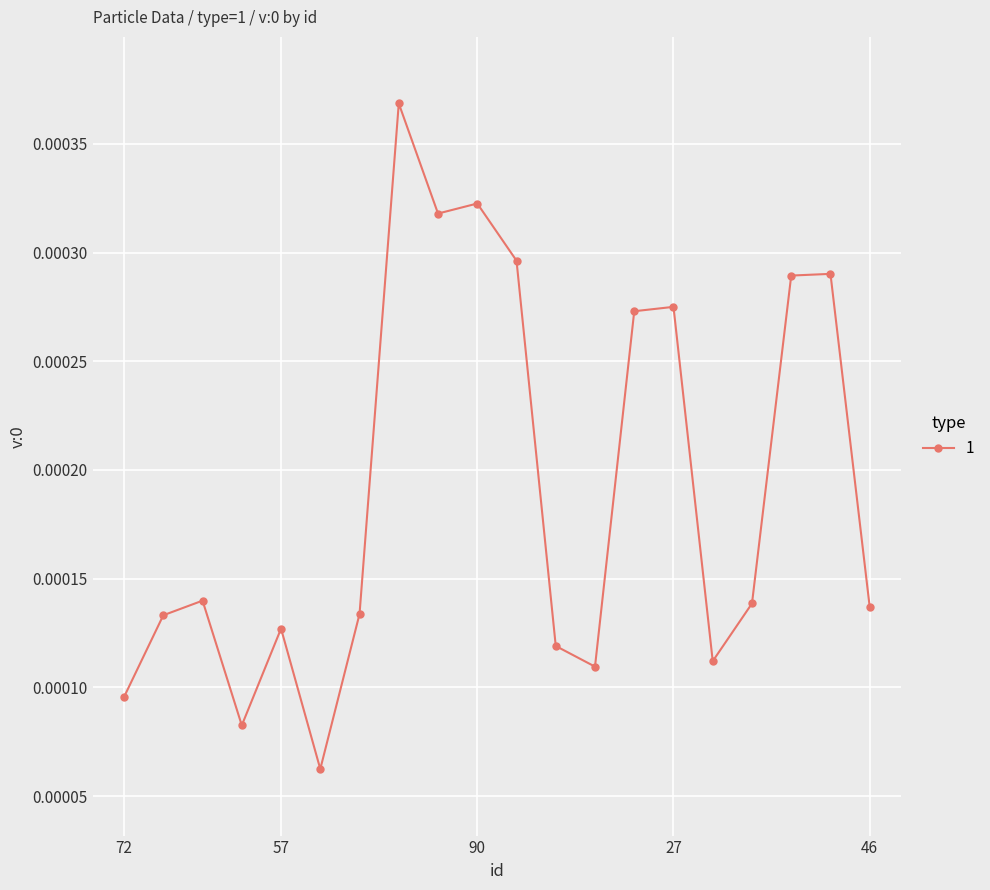

How many values are between 0 and 1?

20